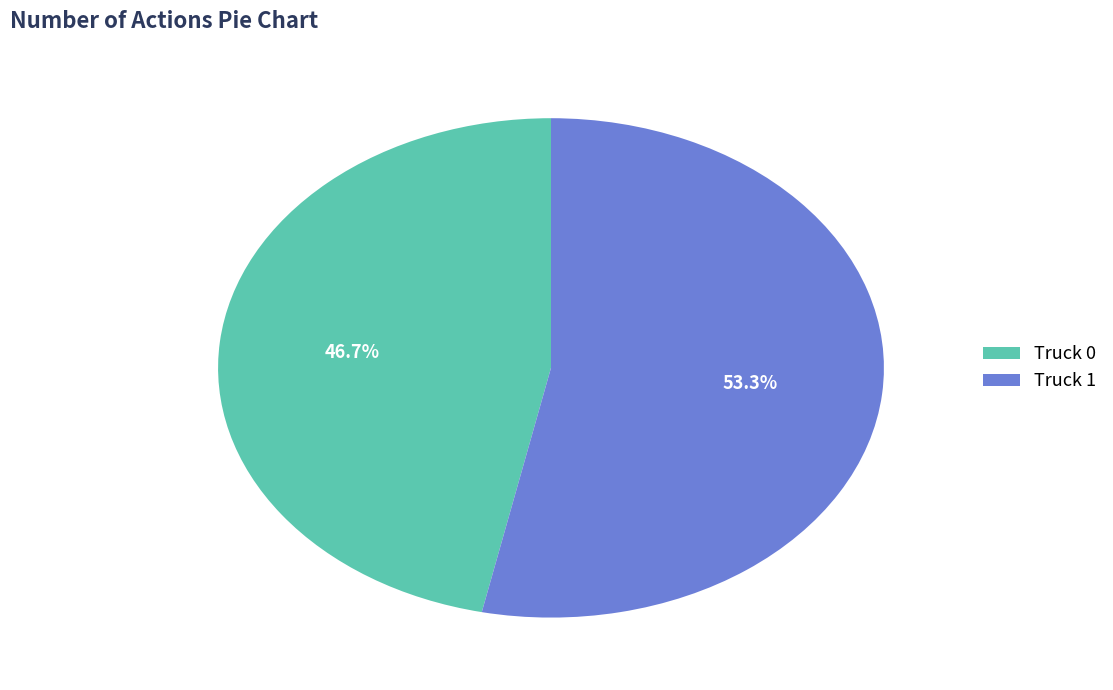

What is the majority slice?

Truck 1